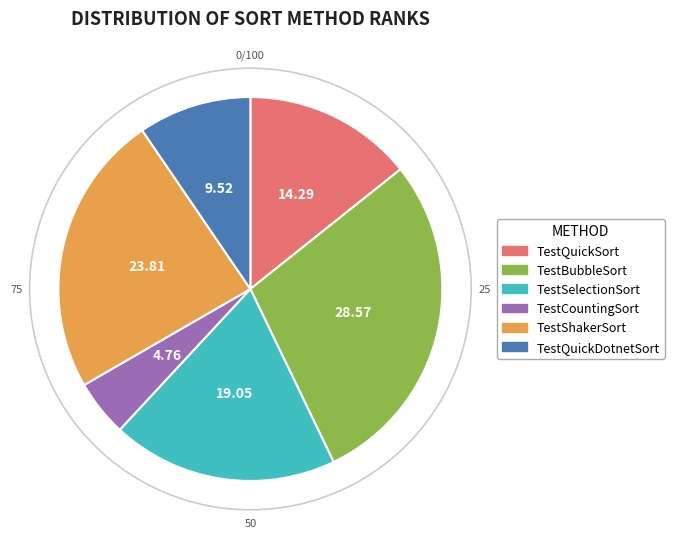

What is the largest slice in the pie chart?

TestBubbleSort